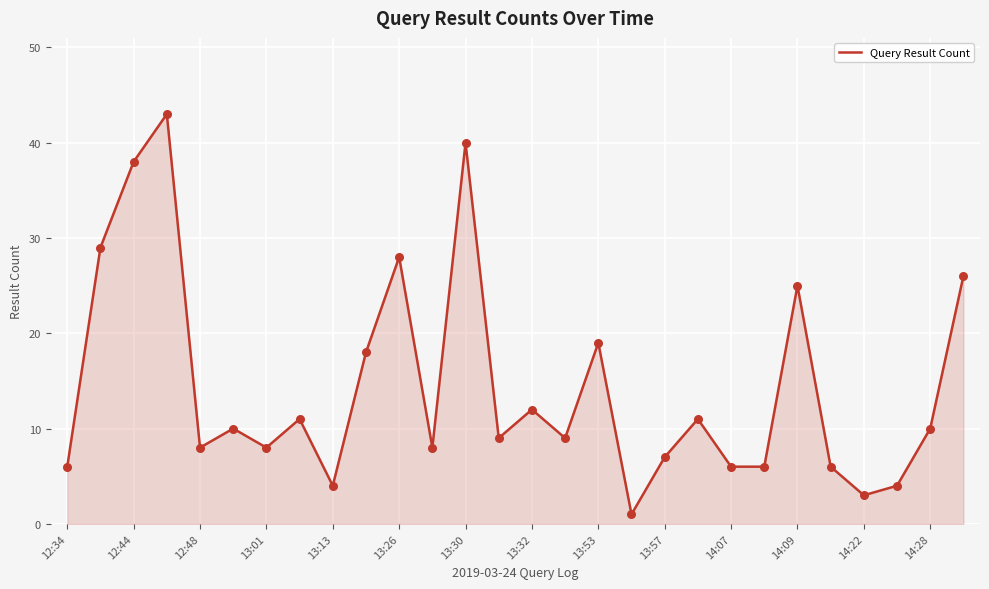

What is the greatest value displayed?

43